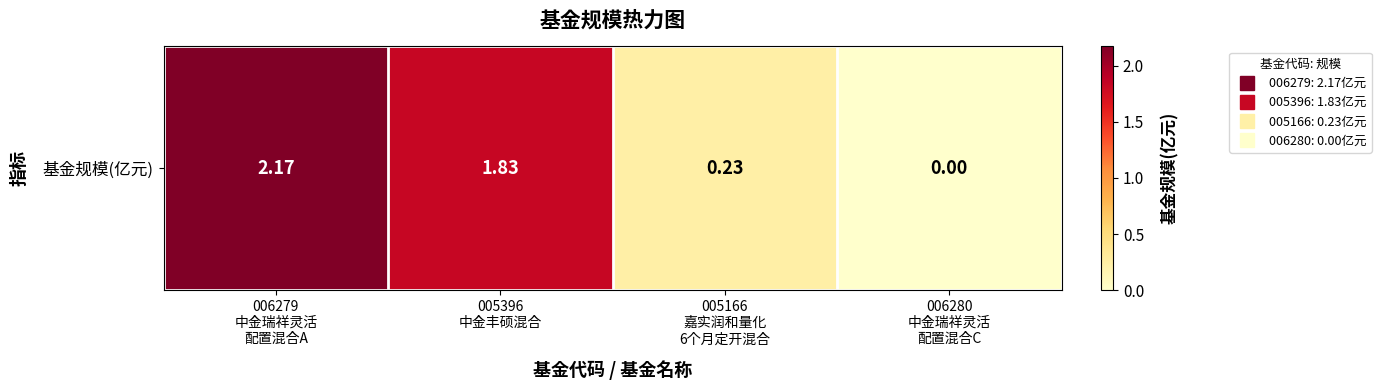

What is the maximum value shown in the chart?

2.2